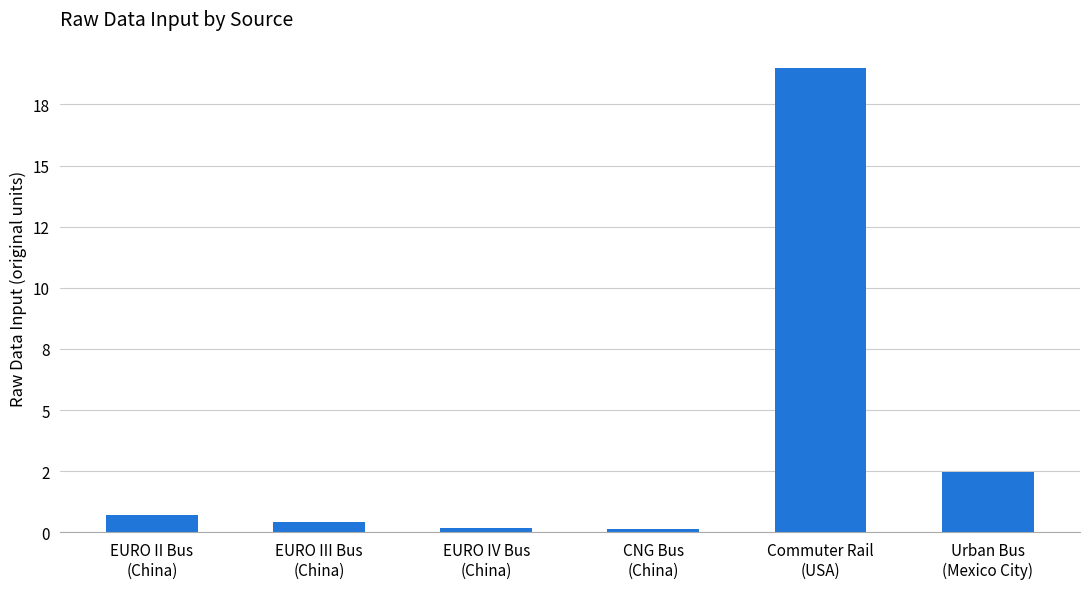

Reading left to right, transcribe all the data shown in this chart.

EURO II Bus
(China)=0.7	EURO III Bus
(China)=0.4	EURO IV Bus
(China)=0.2	CNG Bus
(China)=0.1	Commuter Rail
(USA)=19.0	Urban Bus
(Mexico City)=2.5